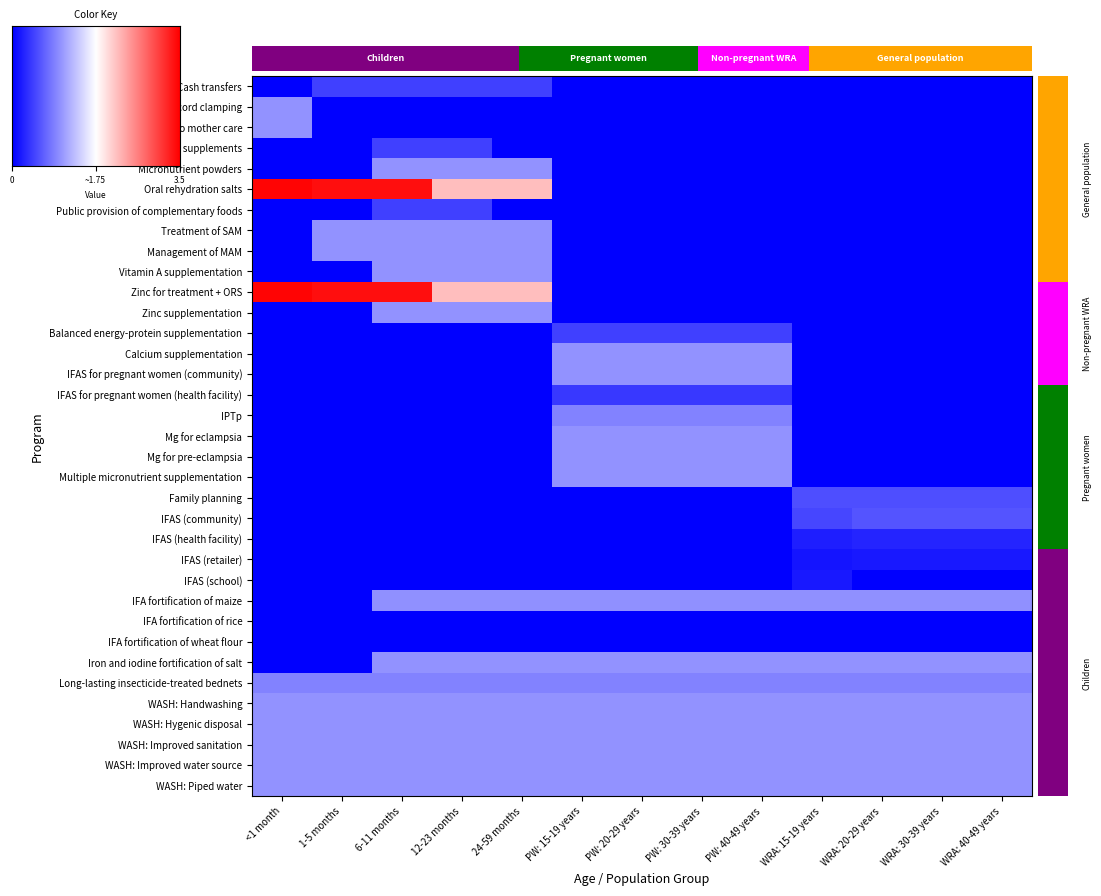

Count the Zinc supplementation values in the range 0 to 1.

13